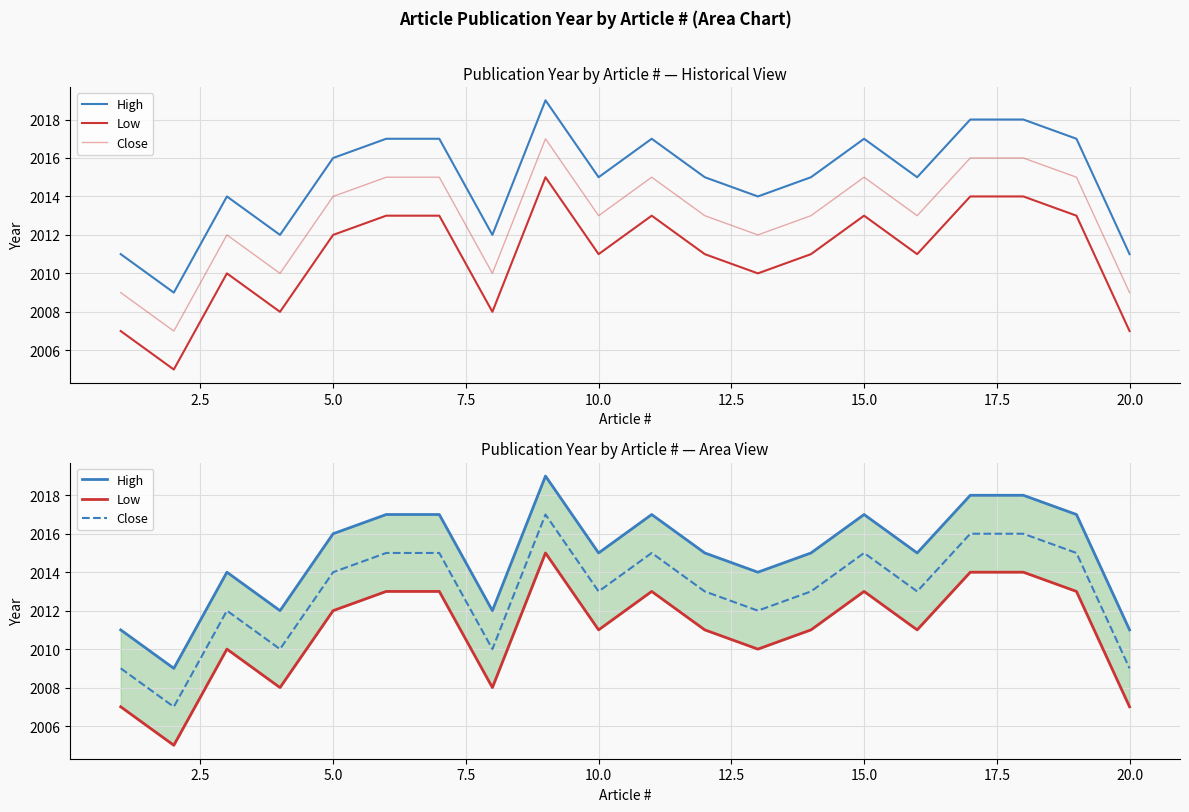

The Close series shows 878 at 7.5. True or false?

False